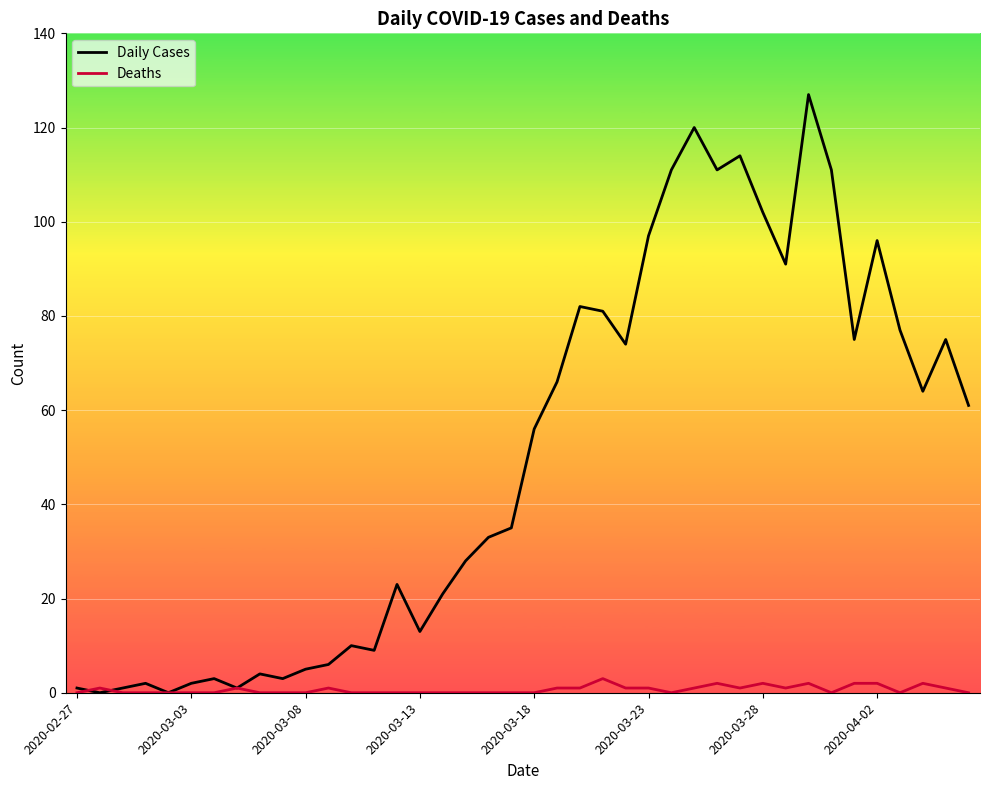

What is the greatest value displayed?

127